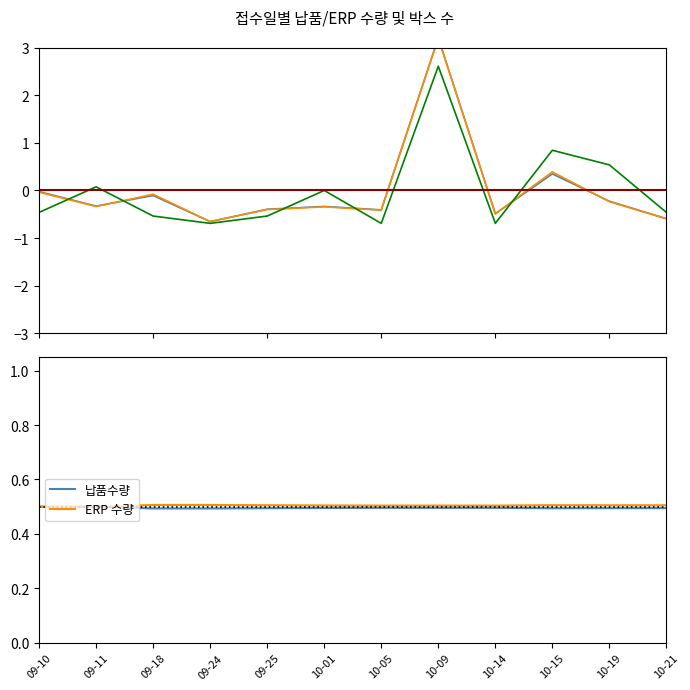

After their last crossing, which series has the higher values: ERP 수량 or 박스 수?

박스 수